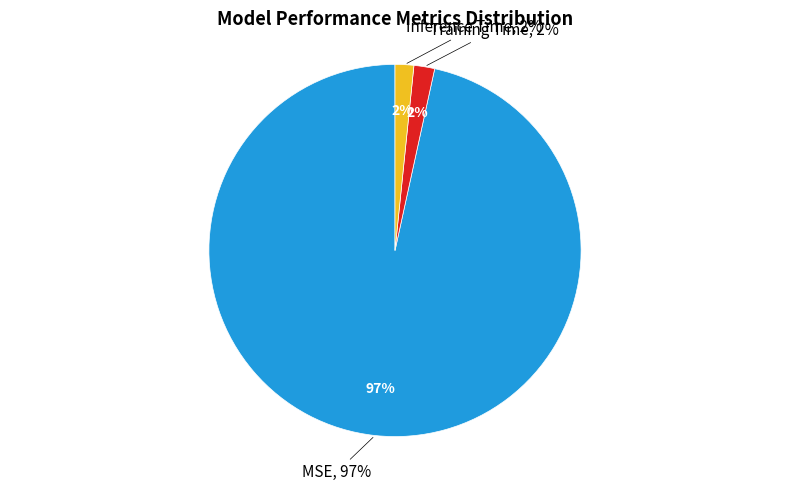

True or false: MSE accounts for 97% of the total.

True